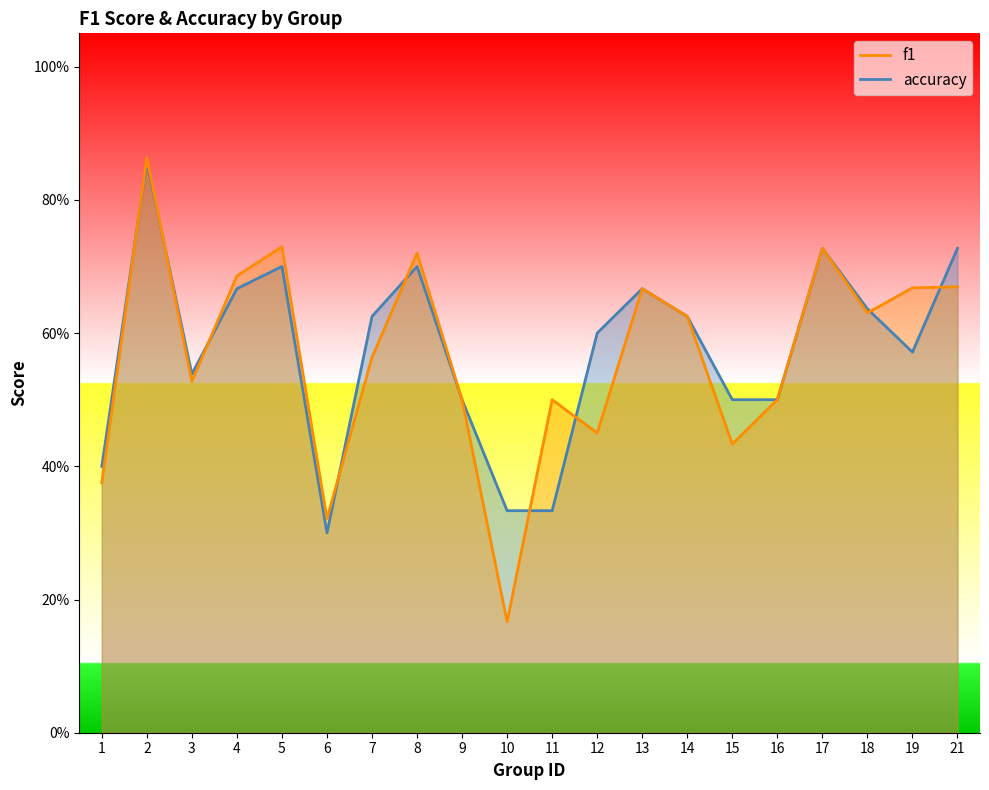

True or false: accuracy and f1 cross at least once.

True